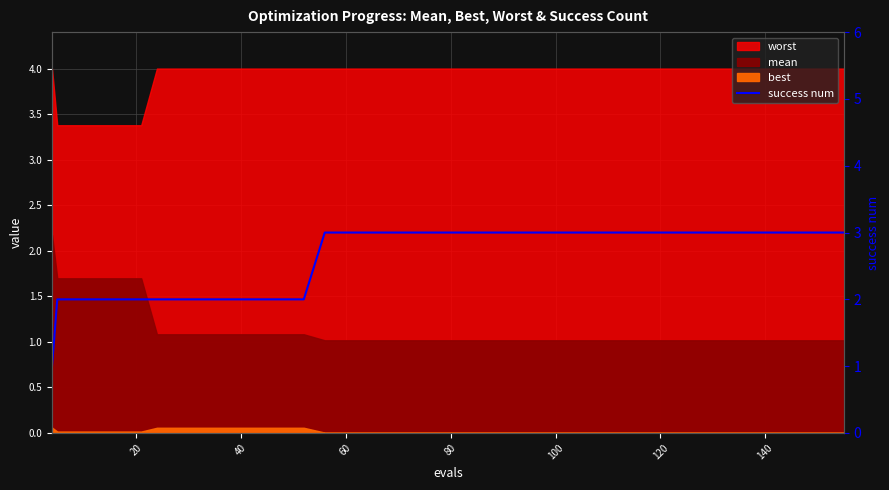

What is the maximum value shown in the chart?

3